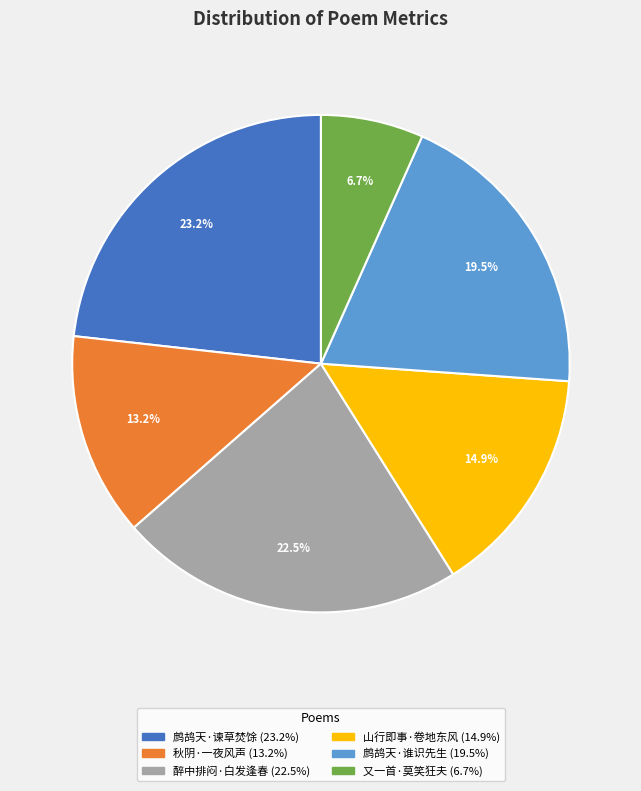

To the nearest percent, what is the average slice percentage?

17%